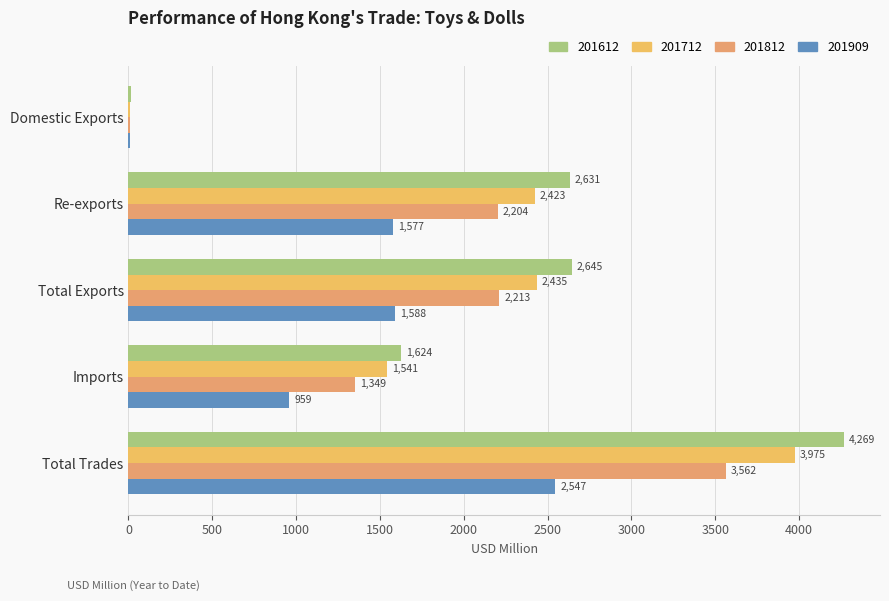

How many values in the 201612 series exceed 2630?

3